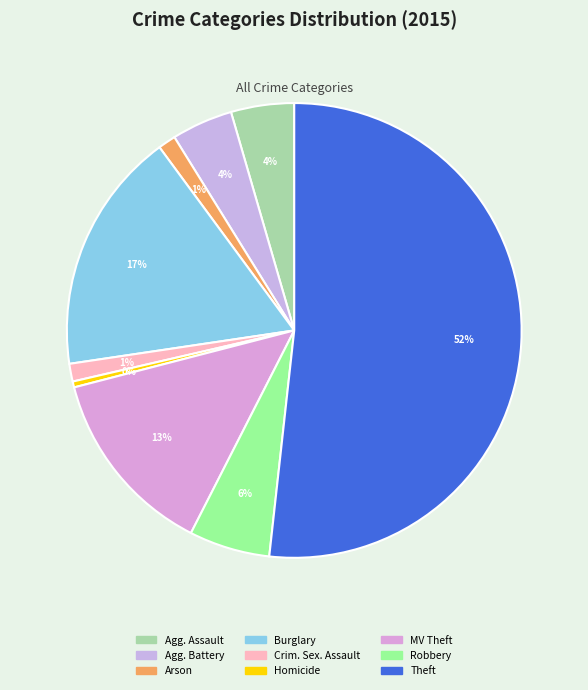

To the nearest percent, what is the difference between the largest and smallest slice percentages?

51%